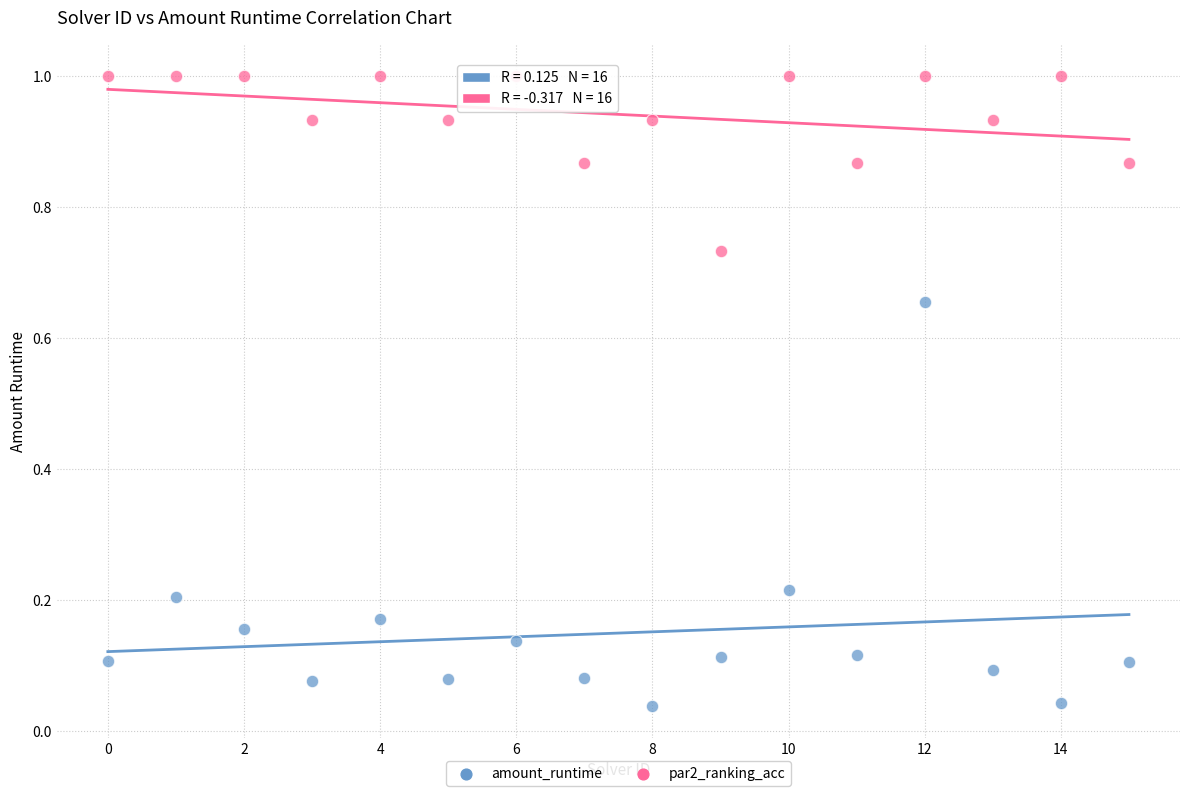

Which series reaches the maximum Y coordinate?

par2_ranking_acc